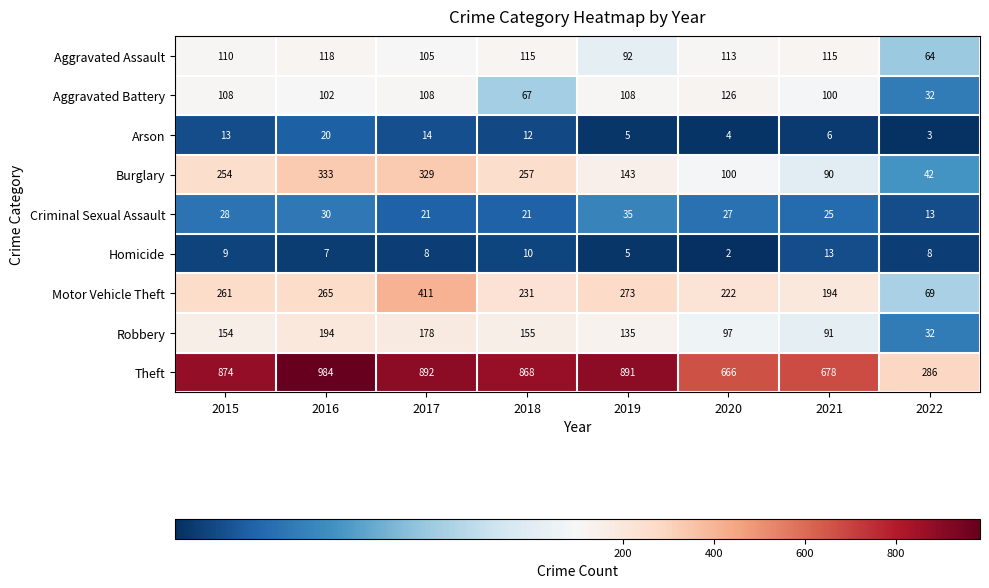

Which series has the largest total across all categories?

Theft